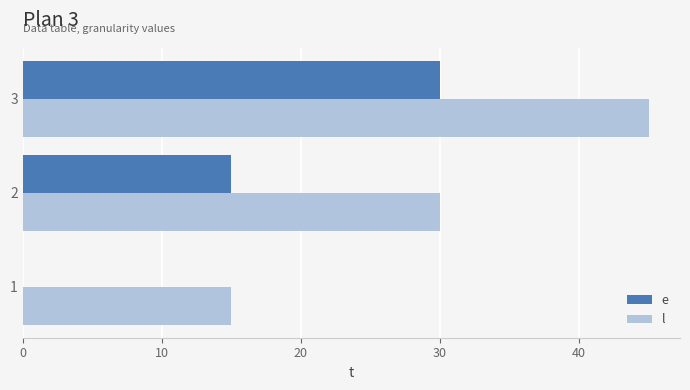

What is the total value across all series at 2?

45